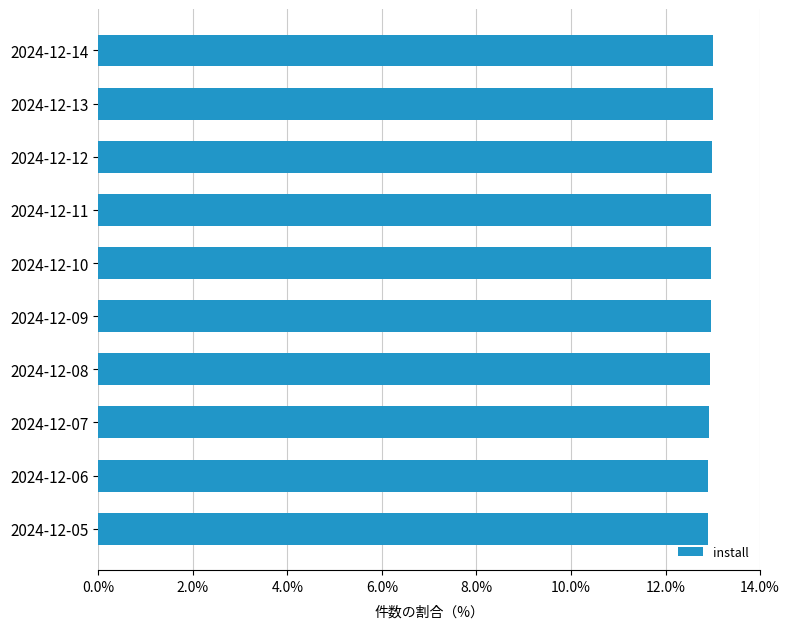

The value at 2024-12-05 is 22.7. True or false?

False